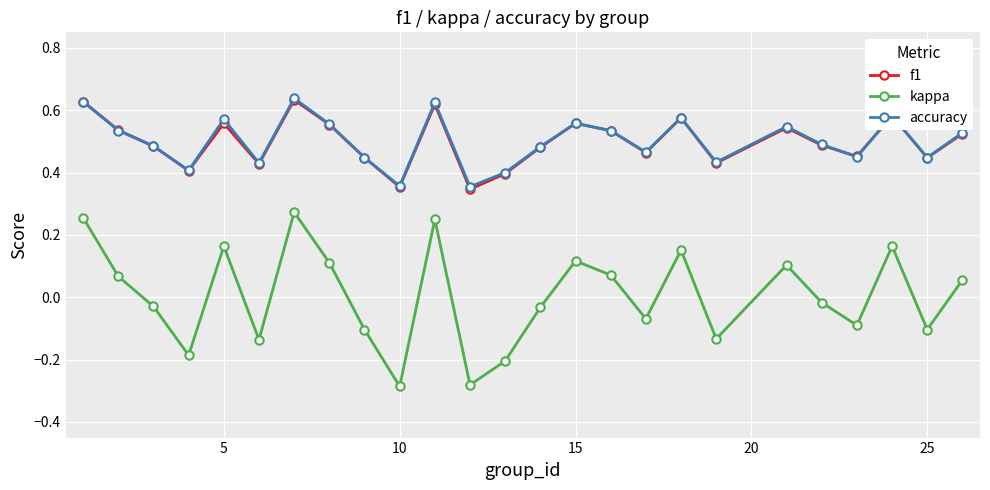

Which series has the widest spread of values?

kappa